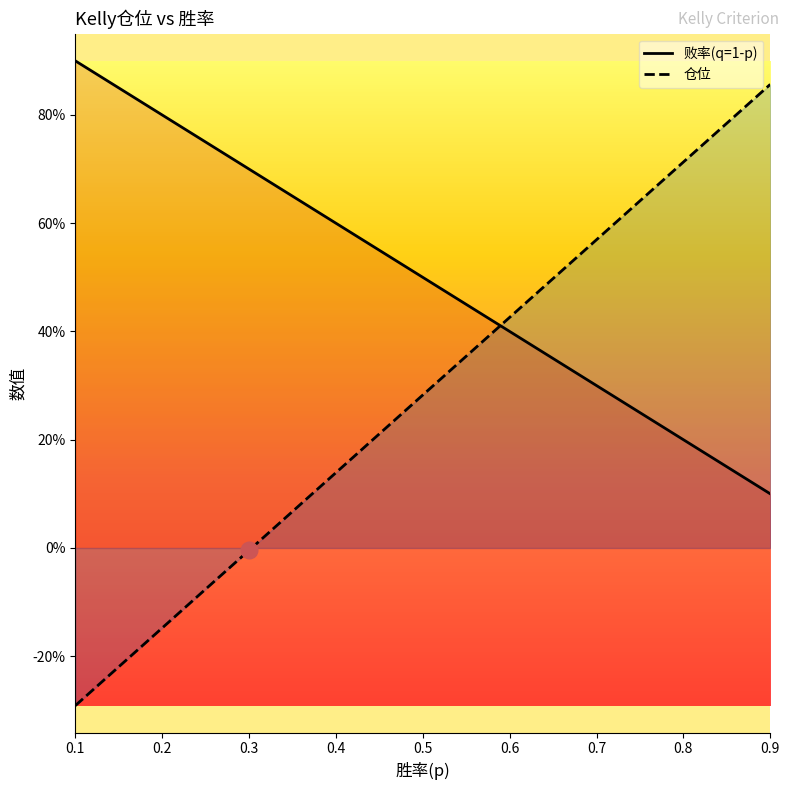

Rank the series by their average value, from highest to lowest.

败率(q=1-p), 仓位